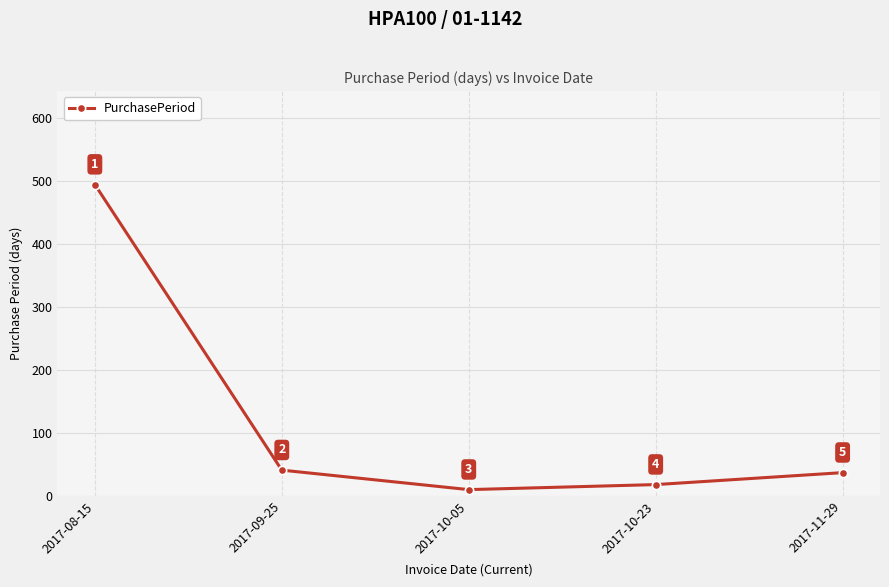

Where is the first local minimum?

2017-10-05